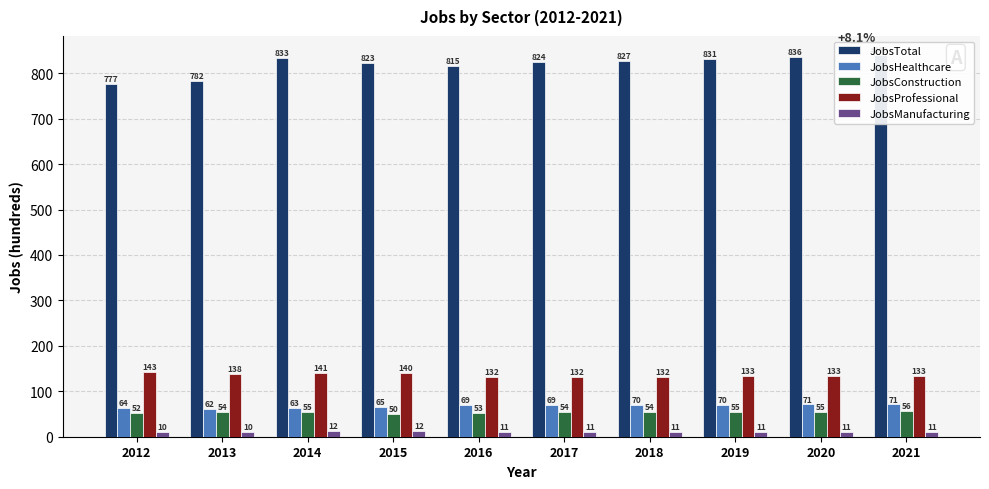

Rank the categories by JobsManufacturing value from highest to lowest.

2014, 2015, 2016, 2017, 2018, 2019, 2020, 2021, 2012, 2013